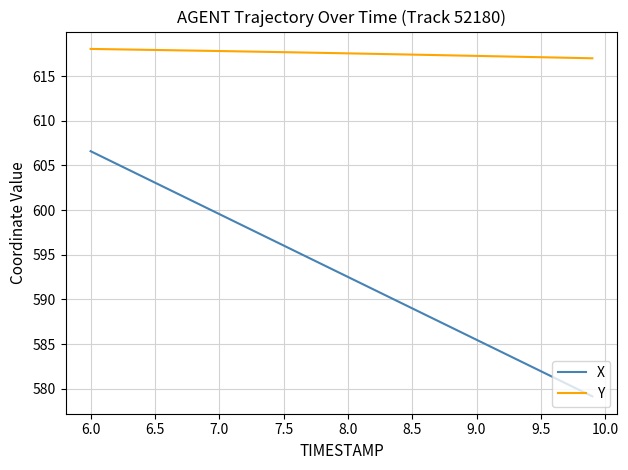

True or false: Y and X cross at least once.

False